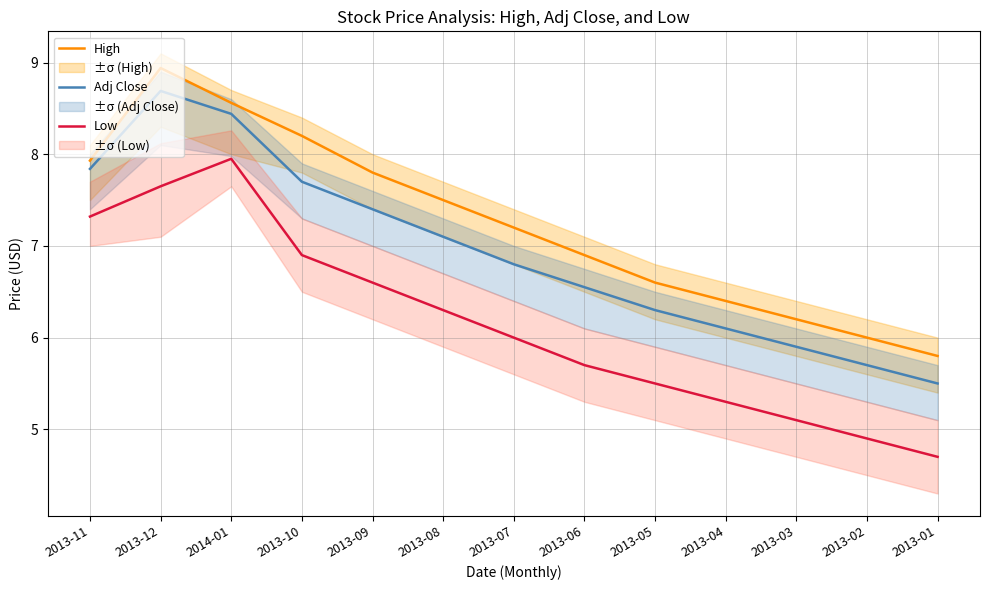

Which series has the largest range (max minus min)?

Low